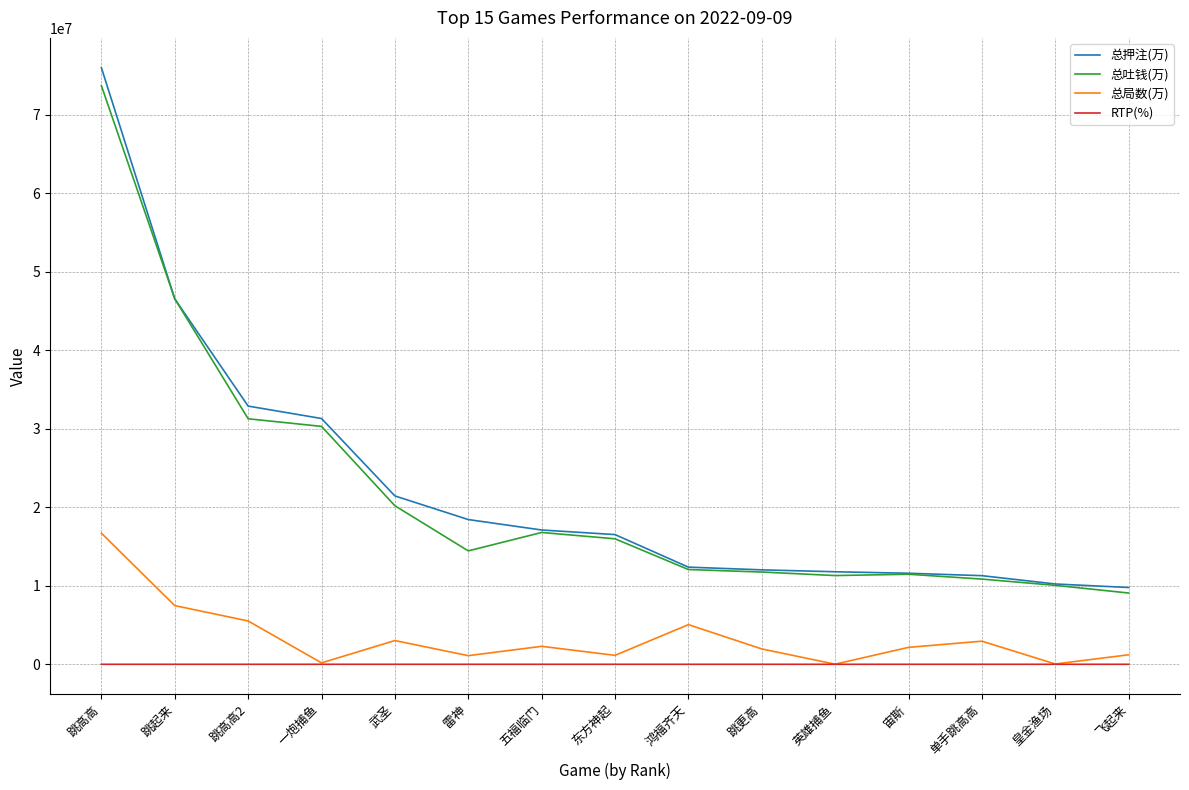

How many lines are shown in the chart?

4